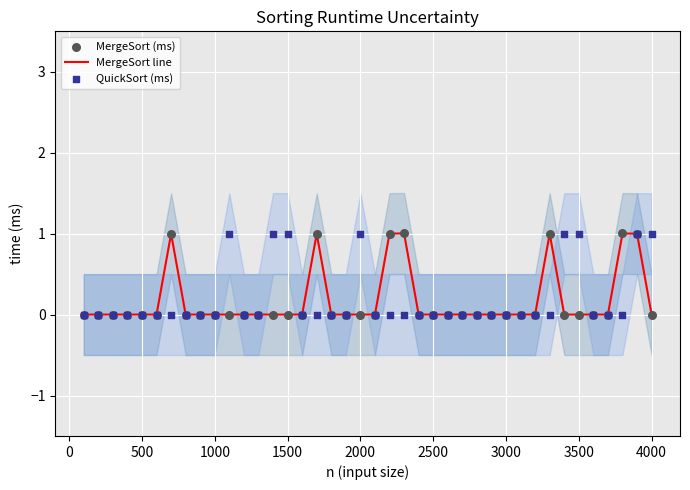

Which series has the largest Y range (max minus min)?

MergeSort line